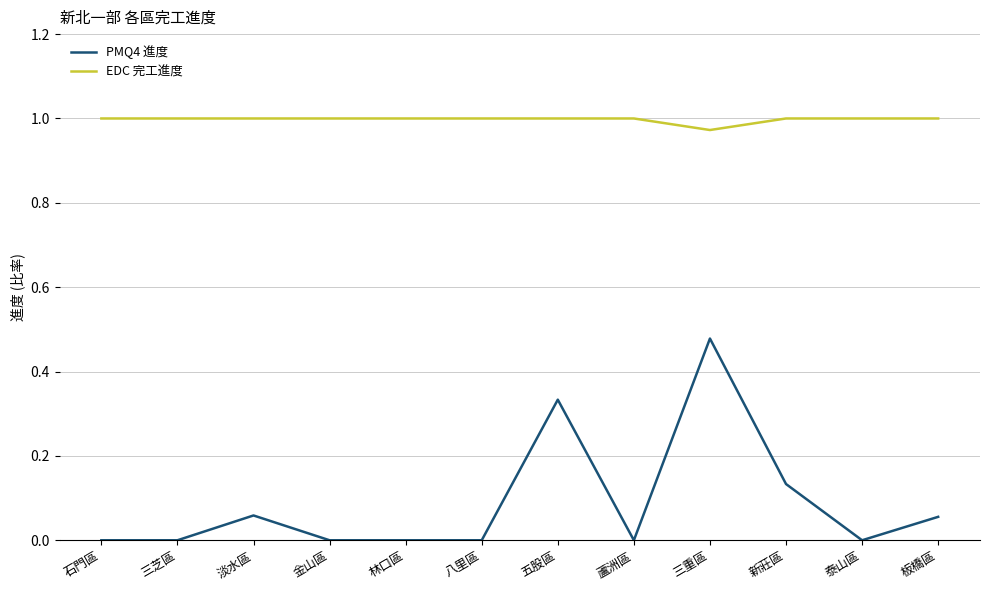

Which category has the highest value in the PMQ4 進度 series?

三重區